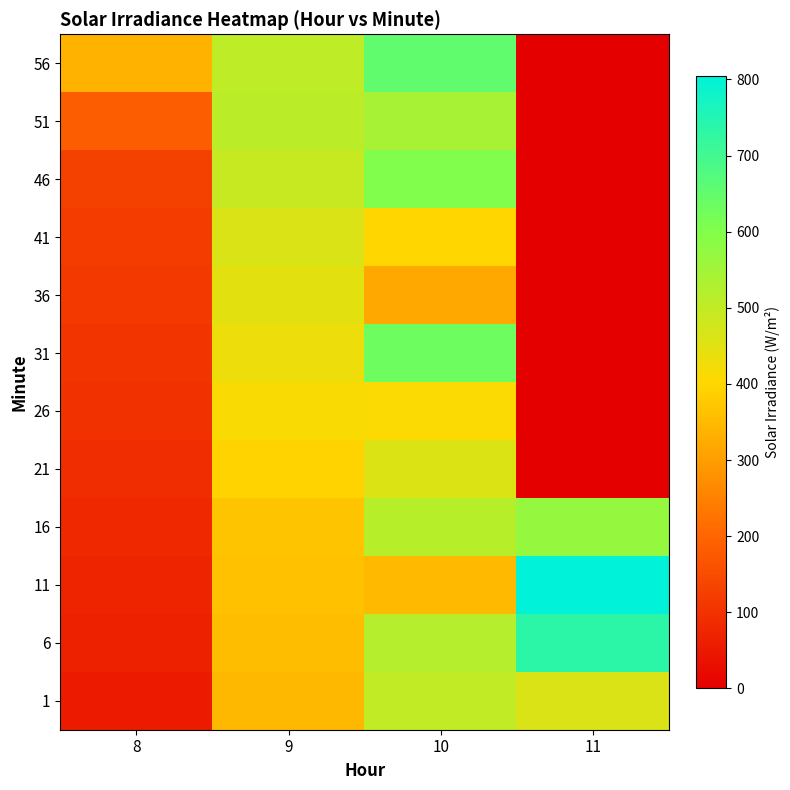

Reading right to left, transcribe all the data shown in this chart.

1: 11=459.8	10=500.4	9=346.0	8=56.6
6: 11=735.5	10=519.0	9=354.6	8=64.5
11: 11=805.2	10=349.5	9=362.9	8=72.6
16: 11=567.0	10=515.2	9=366.8	8=81.0
21: 11=0.0	10=456.5	9=393.2	8=90.7
26: 11=0.0	10=410.3	9=411.6	8=98.3
31: 11=0.0	10=631.1	9=430.8	8=105.5
36: 11=0.0	10=318.9	9=446.0	8=112.6
41: 11=0.0	10=399.1	9=461.4	8=119.6
46: 11=0.0	10=600.5	9=491.2	8=129.6
51: 11=0.0	10=540.9	9=508.6	8=185.5
56: 11=0.0	10=651.0	9=503.3	8=335.2